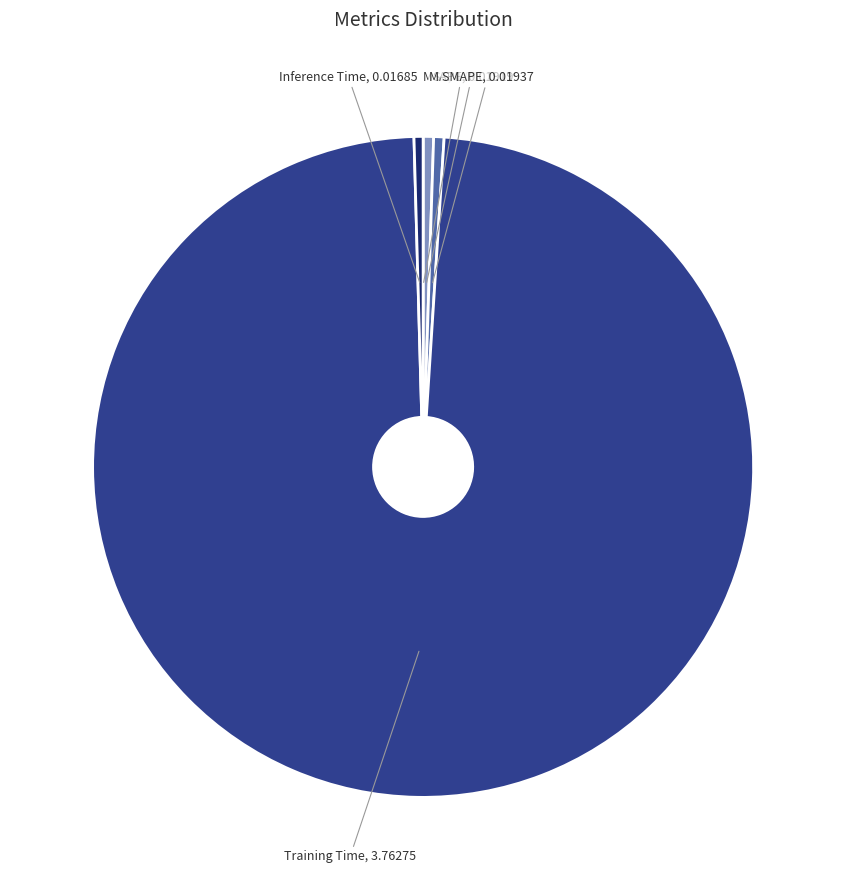

Is there any slice that represents more than half of the pie?

Yes